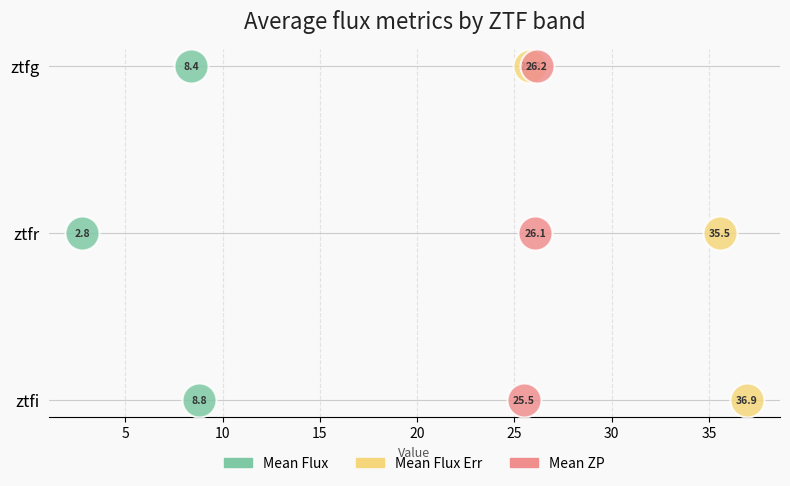

Which series contains the lowest Y value?

Mean Flux